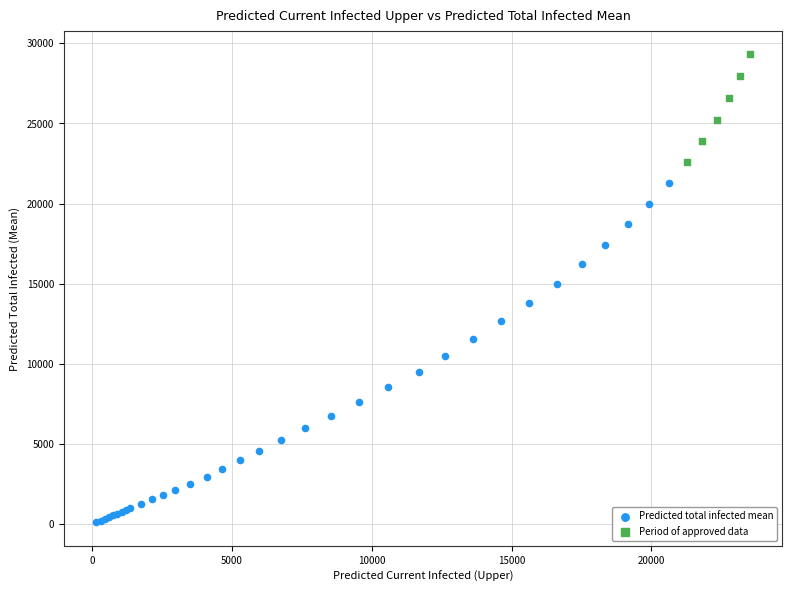

What are all the series names shown in the legend?

Predicted total infected mean, Period of approved data